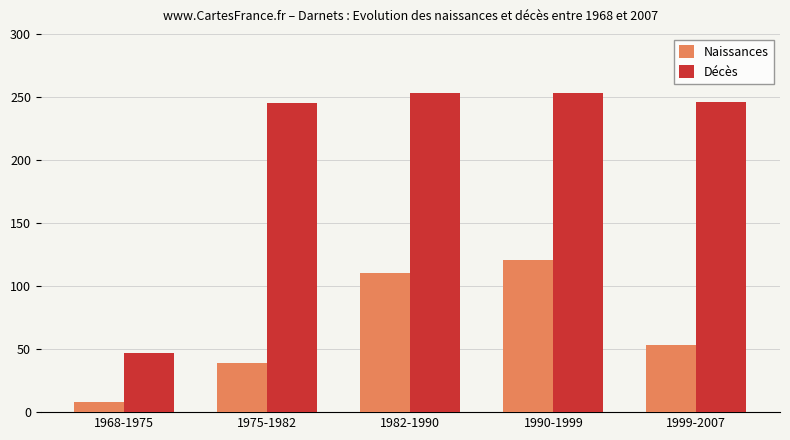

At how many categories does at least one series exceed 206?

4